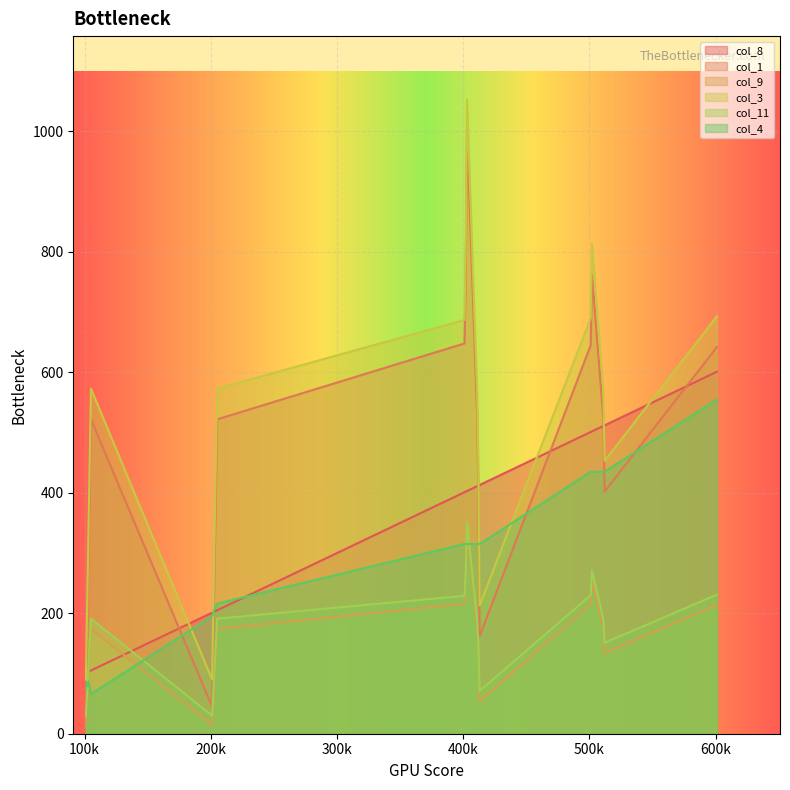

Is it true that col_1 equals 642 at 601?

True